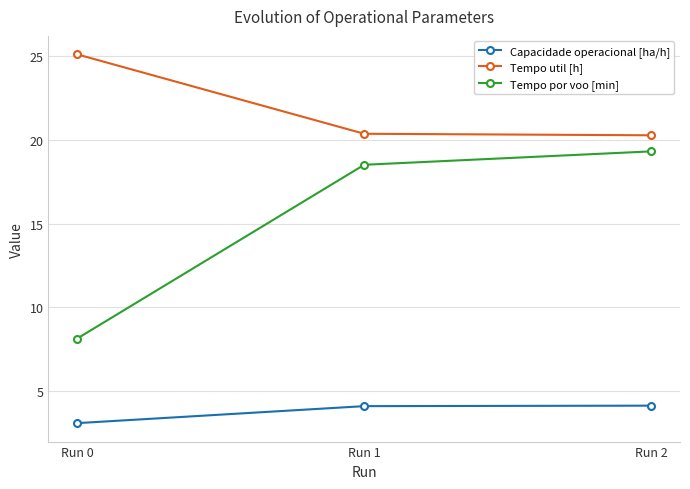

What is the lowest value of the Tempo util [h] series?

20.3